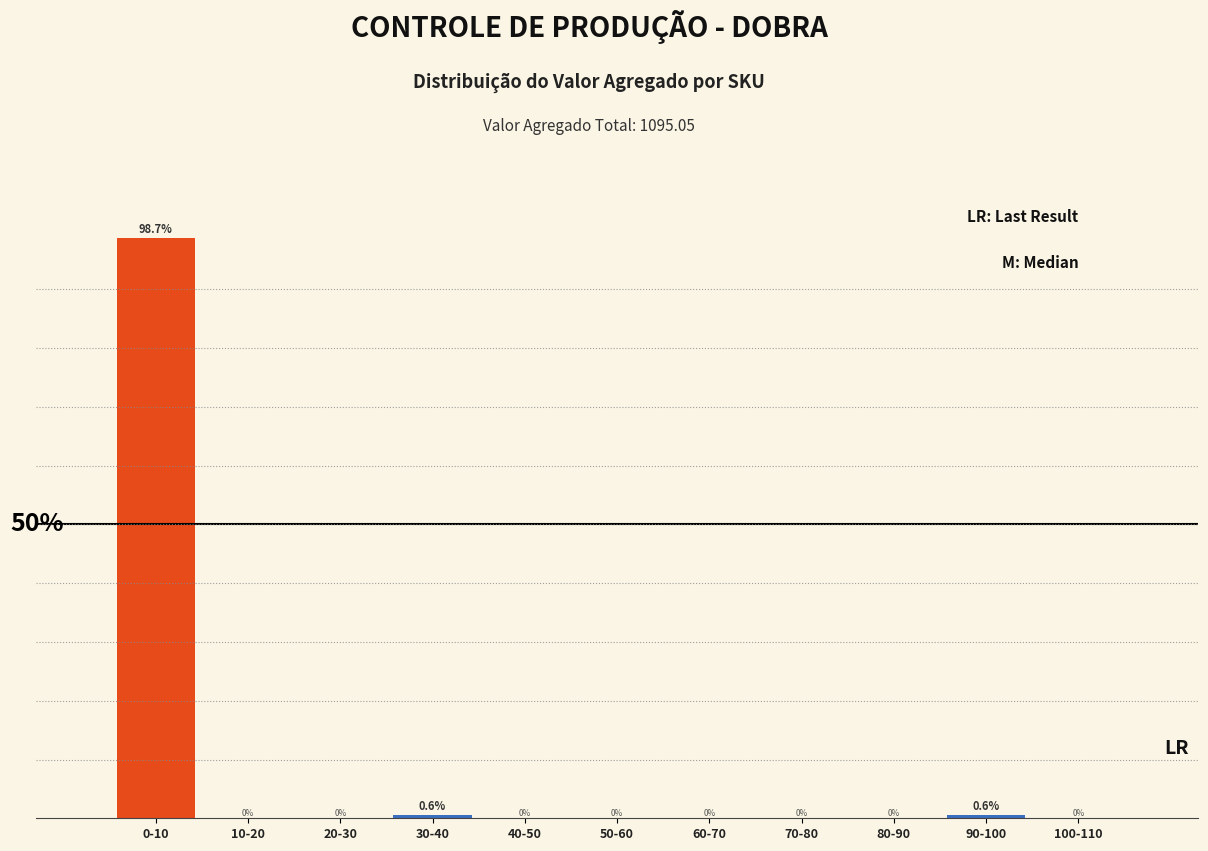

Which category has the highest value across all series?

0-10